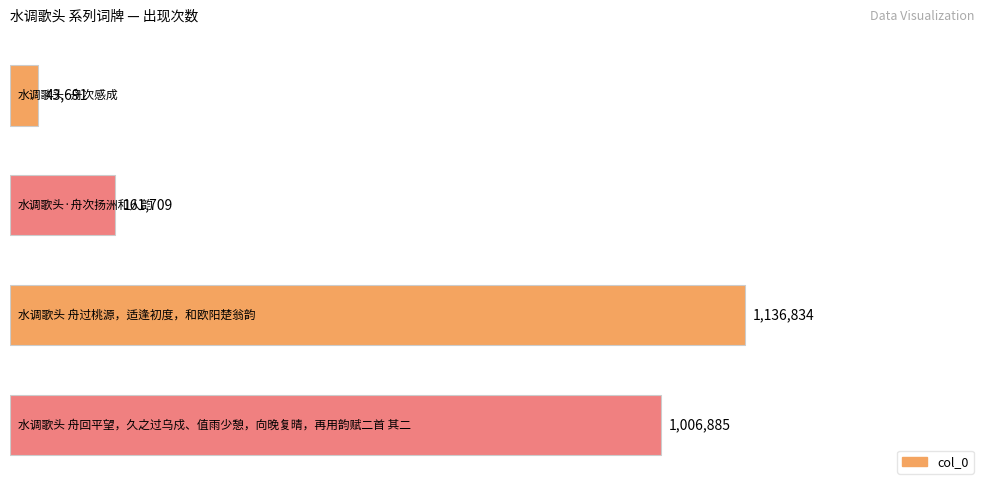

How many values are between 161709 and 1136834?

3